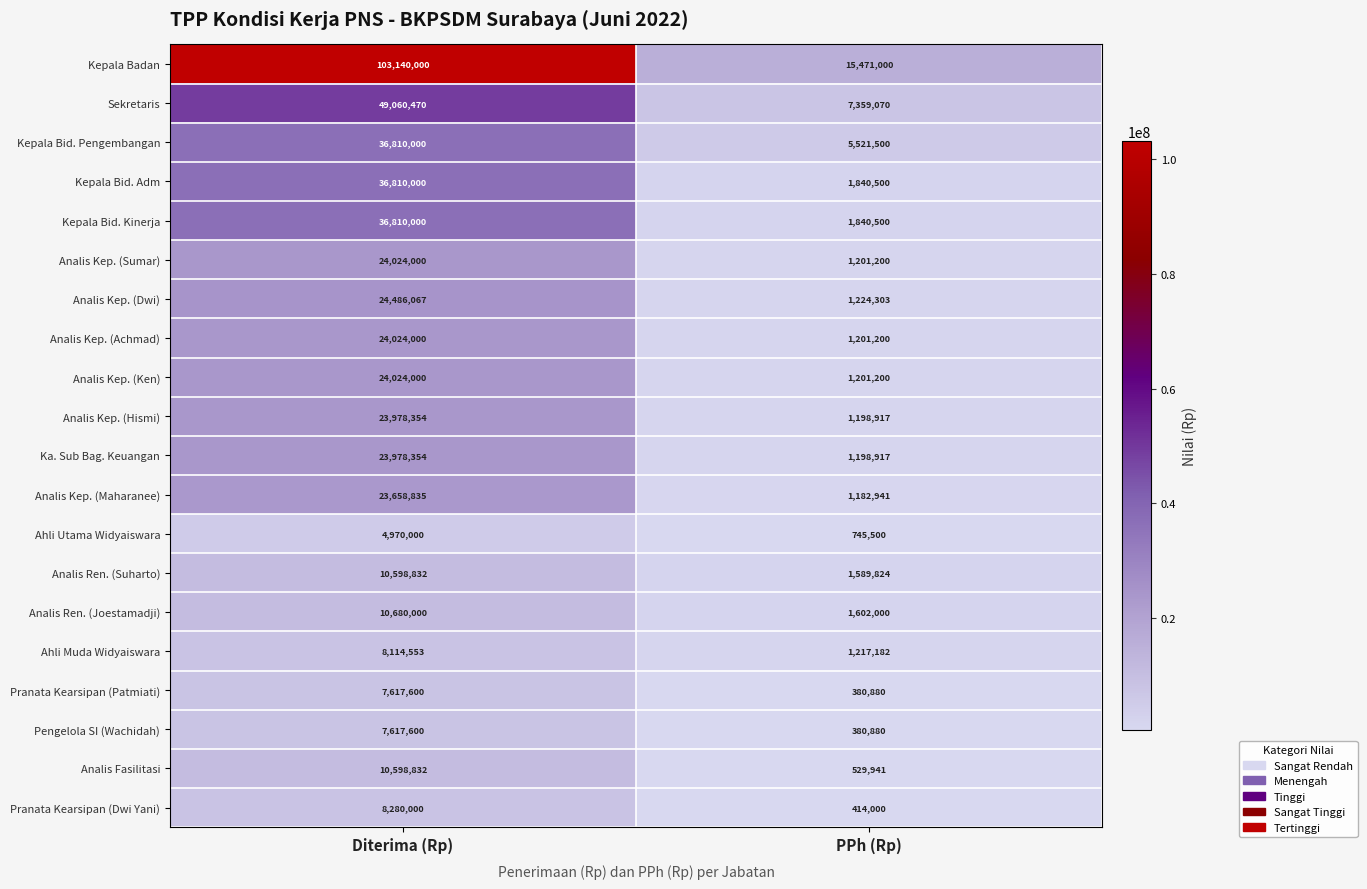

Which label corresponds to the largest value in the chart?

Diterima (Rp)